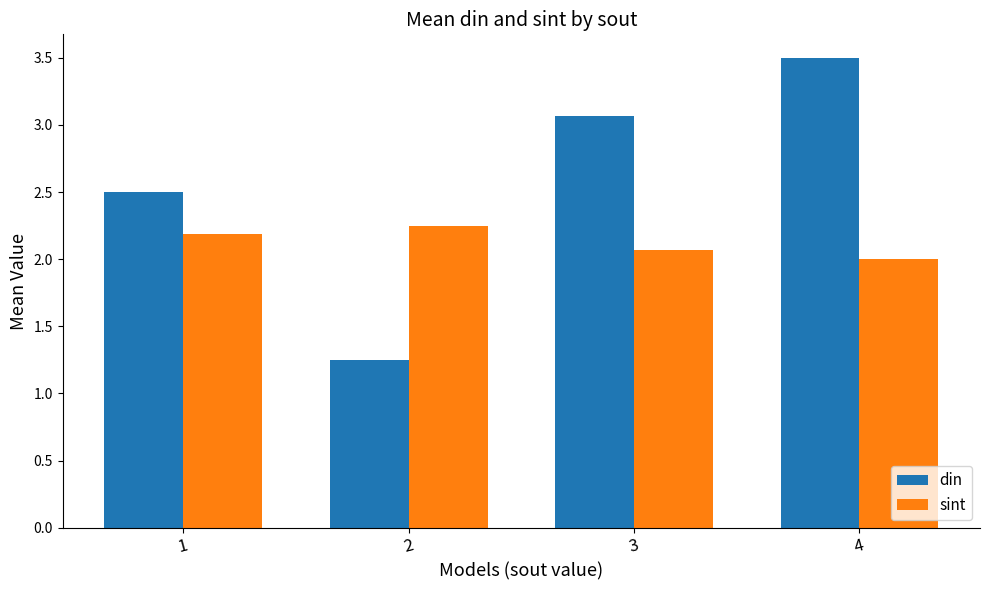

What is the spread (max minus min) of values at 2?

1.0